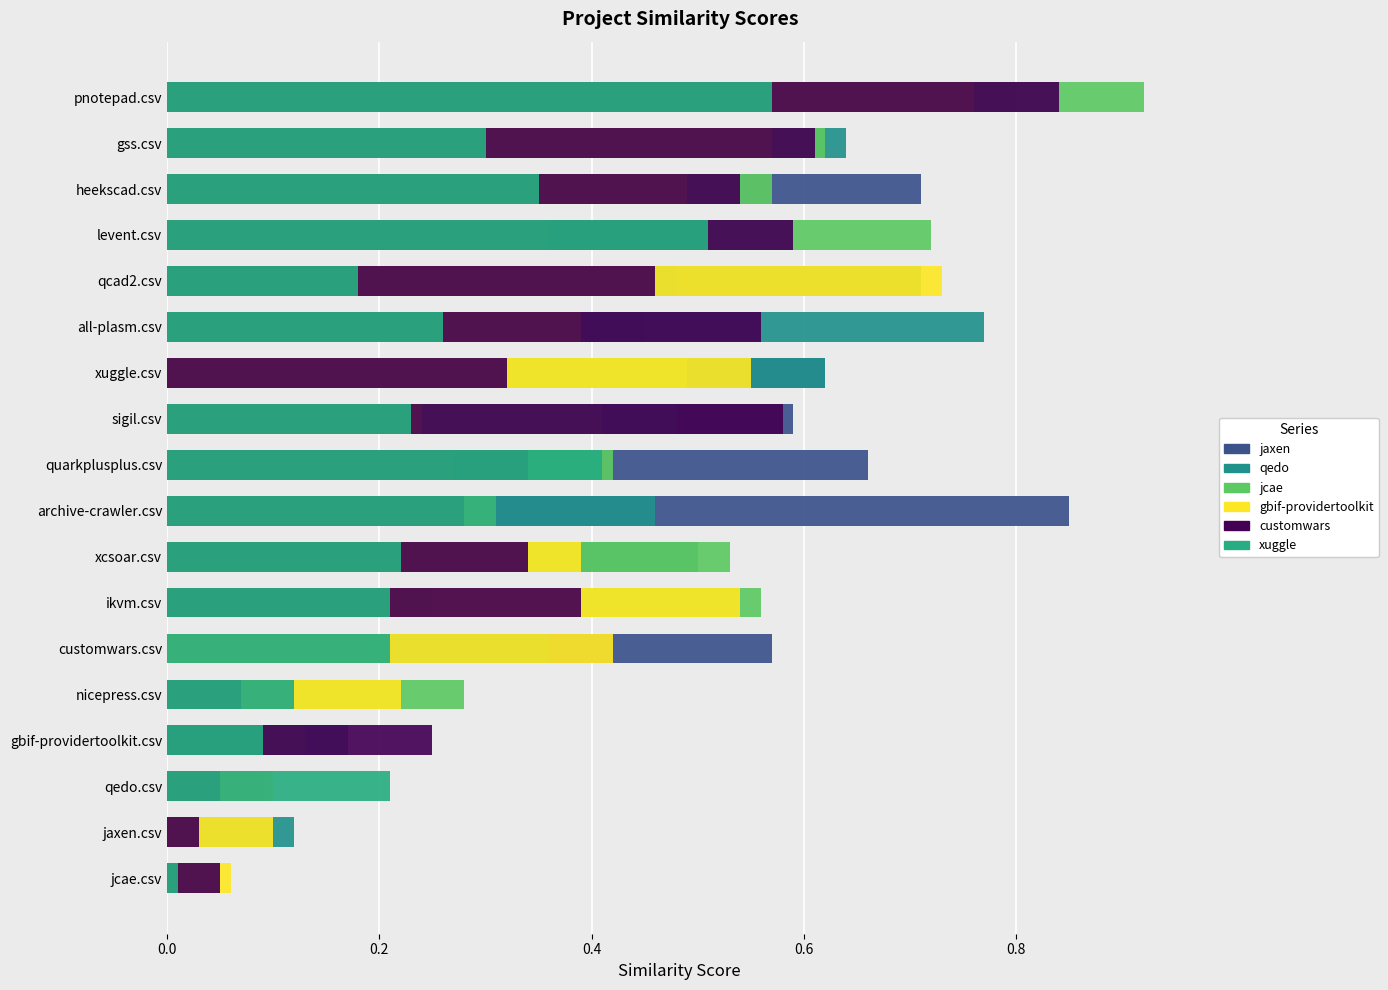

What position from the left is pnotepad.csv?

18